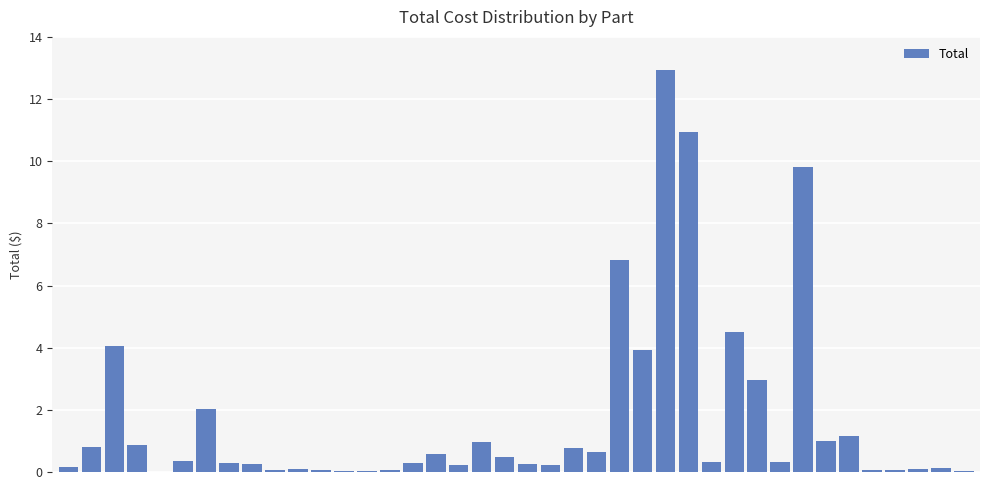

Which category has the highest value across all series?

26